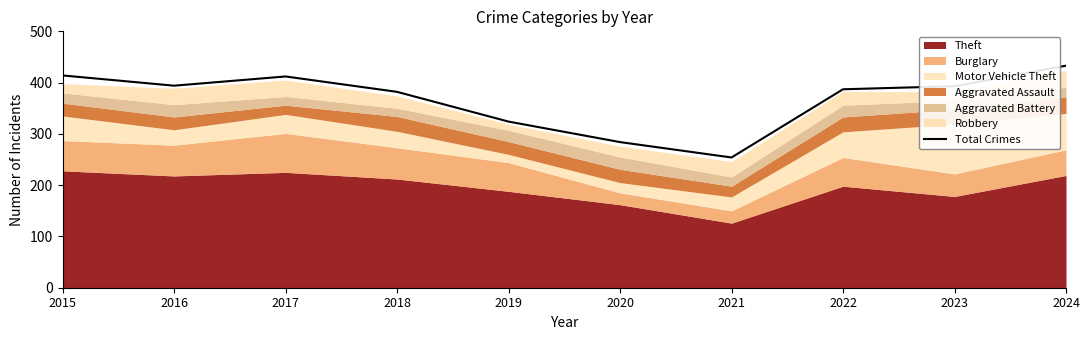

Reading right to left, transcribe all the data shown in this chart.

433	393	387	254	284	324	382	412	394	414